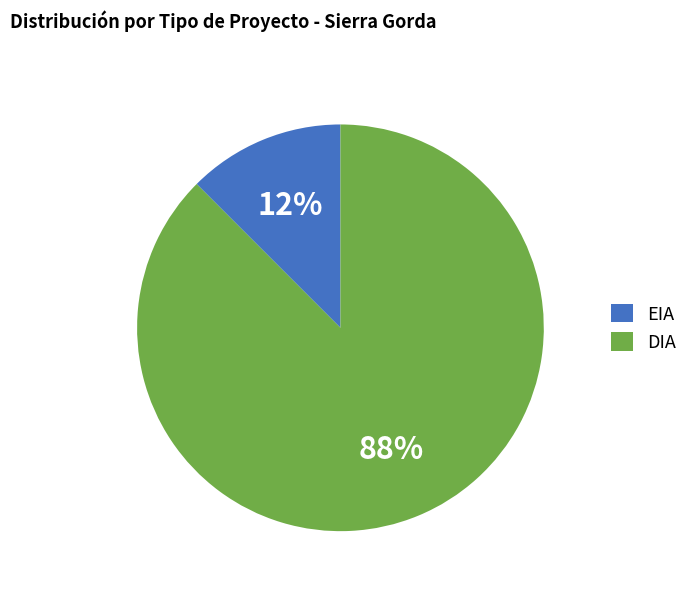

How many slices are in this pie chart?

2